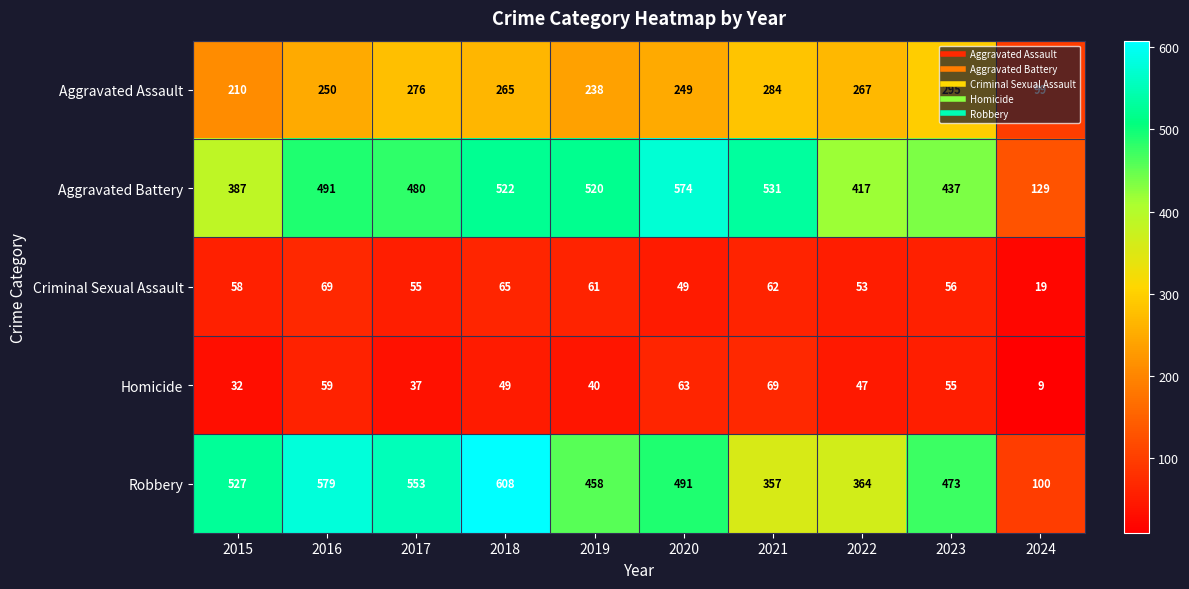

Is it true that Criminal Sexual Assault equals 90 at 2018?

False